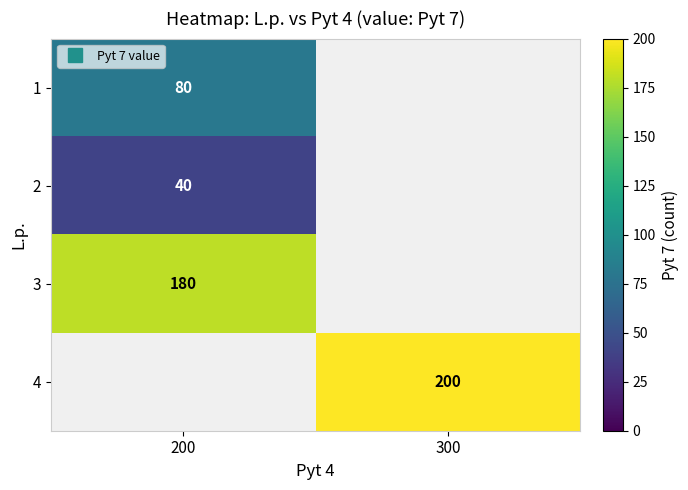

What value does the row_2 series have at 200?

180.0